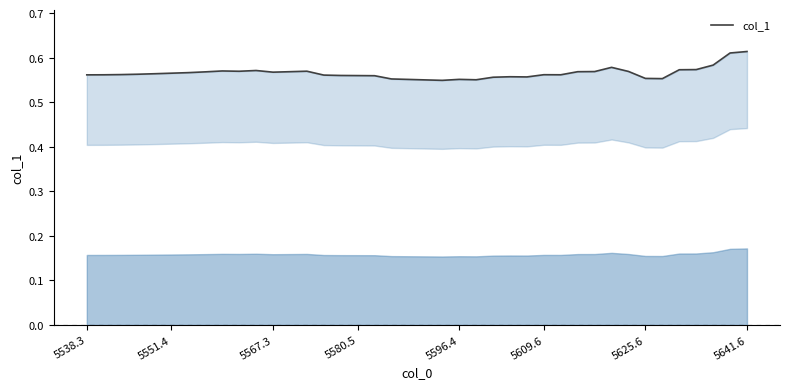

How many categories are shown in the chart?

40